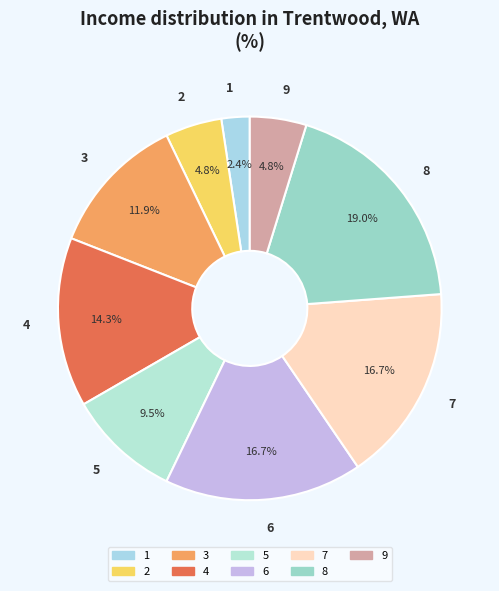

How many slices are in this pie chart?

9